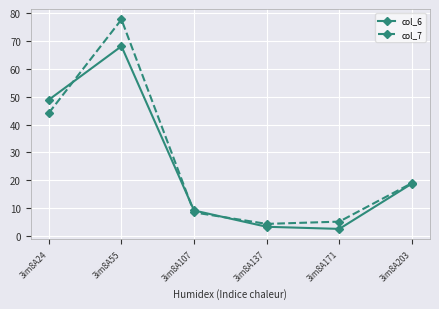

How many interior local valleys does the col_6 series have?

1